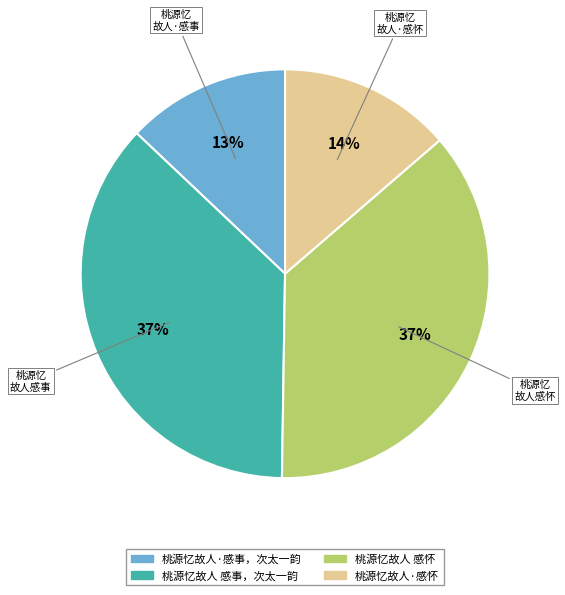

Which category has the smallest portion of the pie?

桃源忆 故人·感事